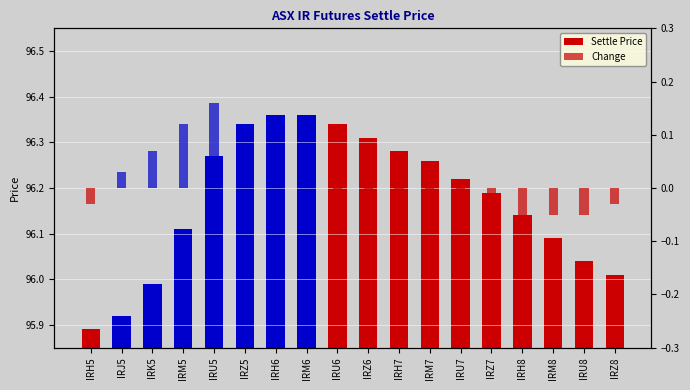

Is the value of Settle Price at IRH5 greater than the value of Change at IRM8?

Yes